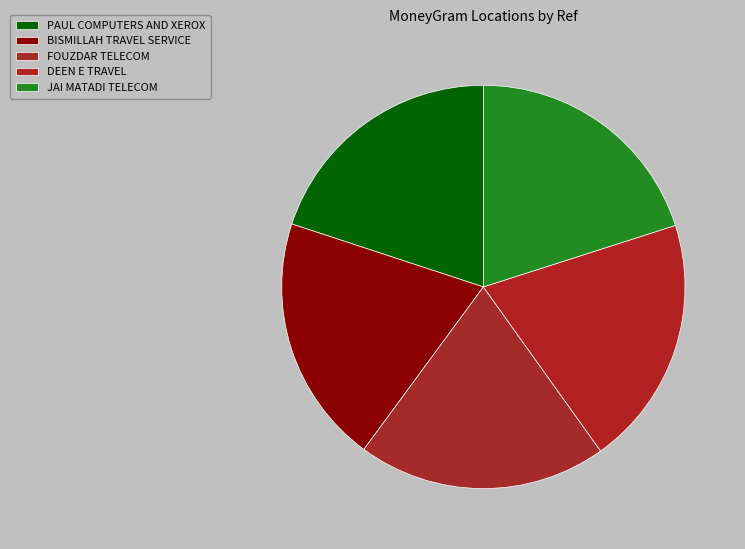

How many slices are in this pie chart?

5